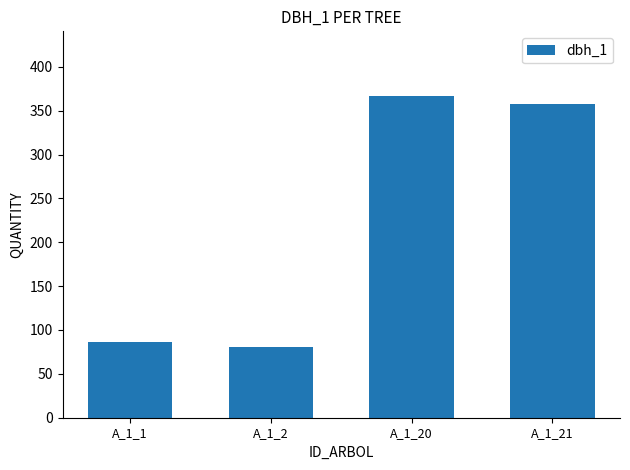

What is the value of the 1st bar from the left?

86